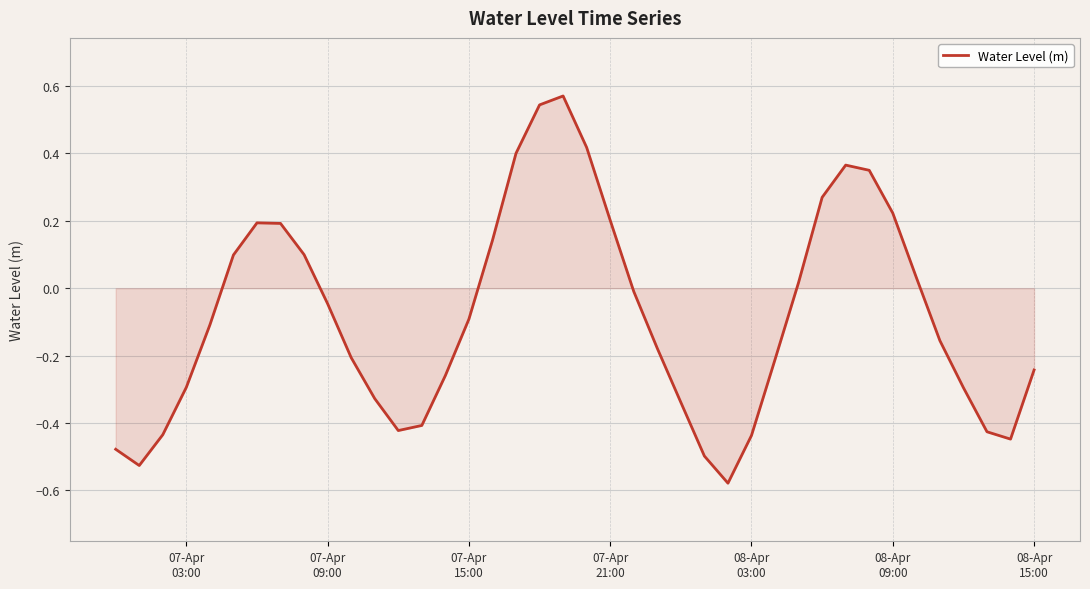

Count the number of categories in the chart.

40